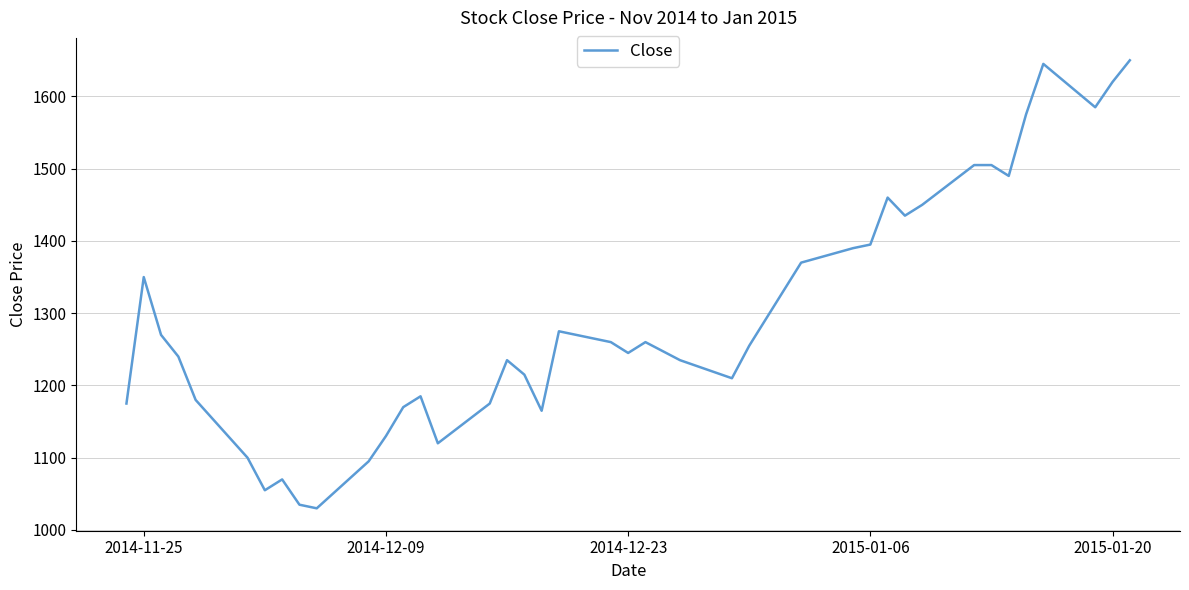

What is the smallest value displayed?

1030